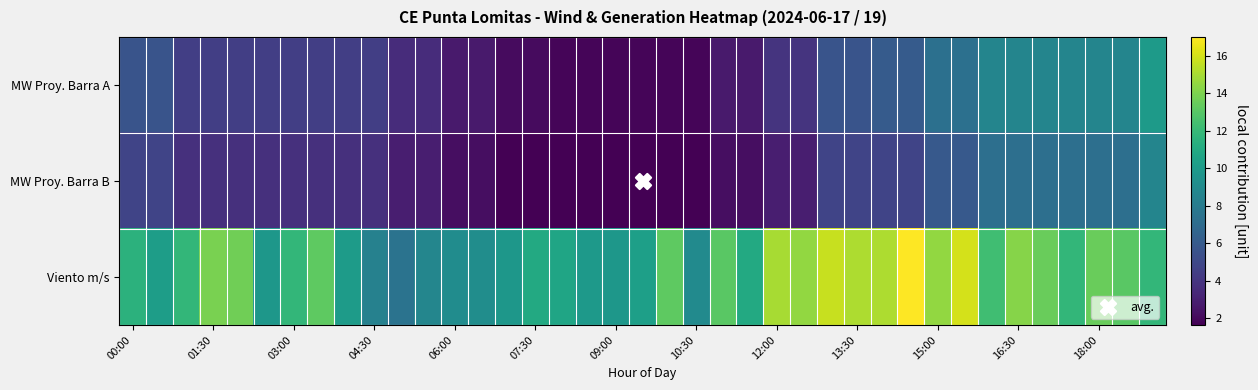

Reading left to right, transcribe all the data shown in this chart.

MW Proy. Barra A: 5.6	5.6	4.5	4.5	4.5	4.5	4.5	4.5	4.5	4.5	3.6	3.6	2.8	2.8	2.1	2.1	1.8	1.8	1.8	1.8	1.8	1.8	2.8	2.8	3.9	3.9	5.6	5.6	6.1	6.1	7.3	7.3	8.7	8.7	8.7	8.7	8.7	8.7	10.0
MW Proy. Barra B: 4.8	4.8	3.8	3.8	3.8	3.8	3.8	3.8	3.8	3.8	2.9	2.9	2.2	2.2	1.6	1.6	1.6	1.6	1.6	1.6	1.6	1.6	2.2	2.2	2.9	2.9	4.8	4.8	4.8	4.8	5.9	5.9	7.2	7.2	7.2	7.2	7.2	7.2	8.6
Viento m/s: 11.5	10.2	11.8	13.9	13.7	9.8	11.8	13.2	10.1	8.4	7.5	8.7	9.1	9.2	9.8	11.0	10.7	9.9	9.8	10.3	13.2	9.0	13.1	11.0	15.0	14.5	15.7	15.1	15.1	17.0	14.5	16.0	12.3	14.2	13.5	11.8	13.5	13.1	11.8